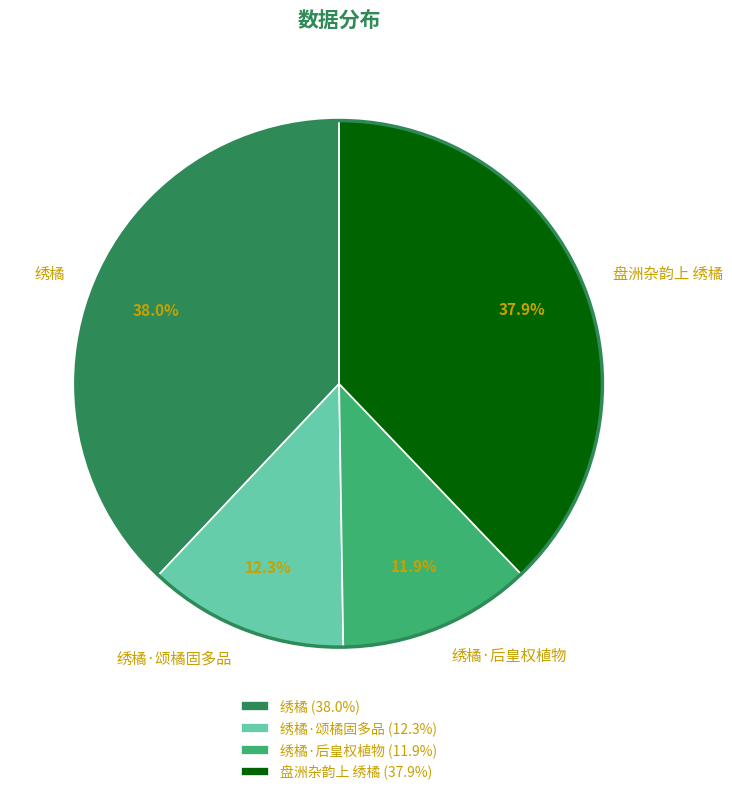

How many segments does this pie chart have?

4